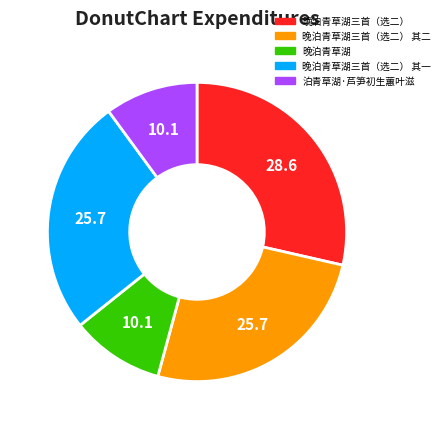

Is 晚泊青草湖三首（选二） 其一 the majority of the pie?

No